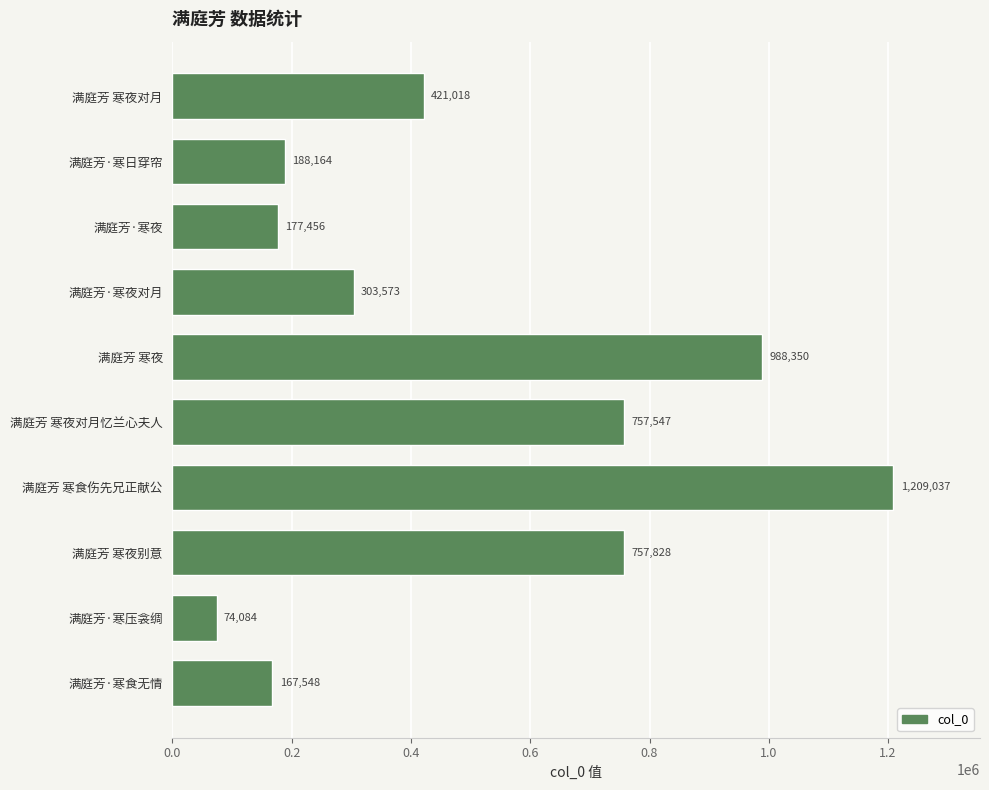

How many data points are less than 421018?

5